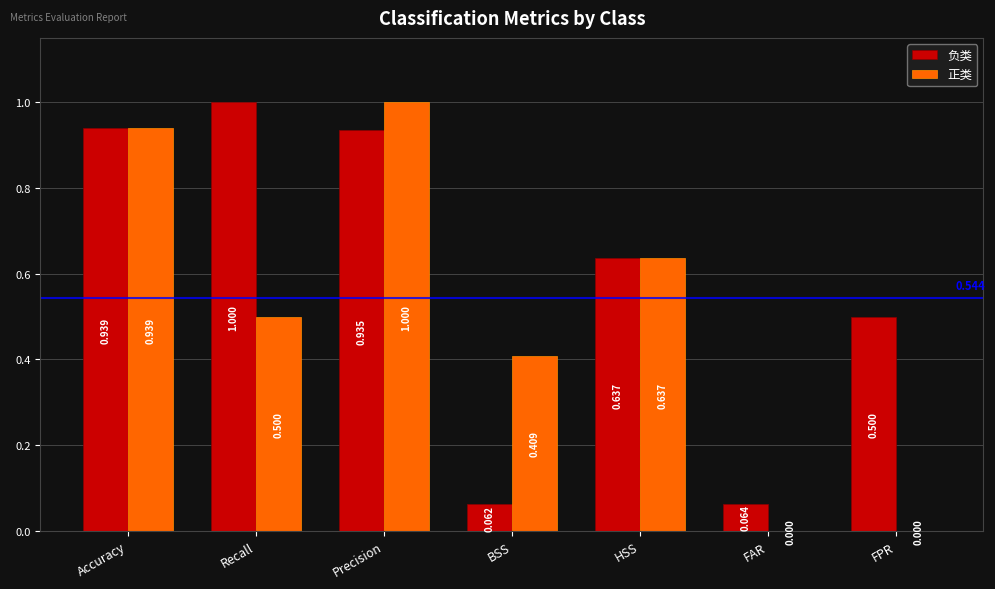

Read the 正类 value at Precision.

1.0